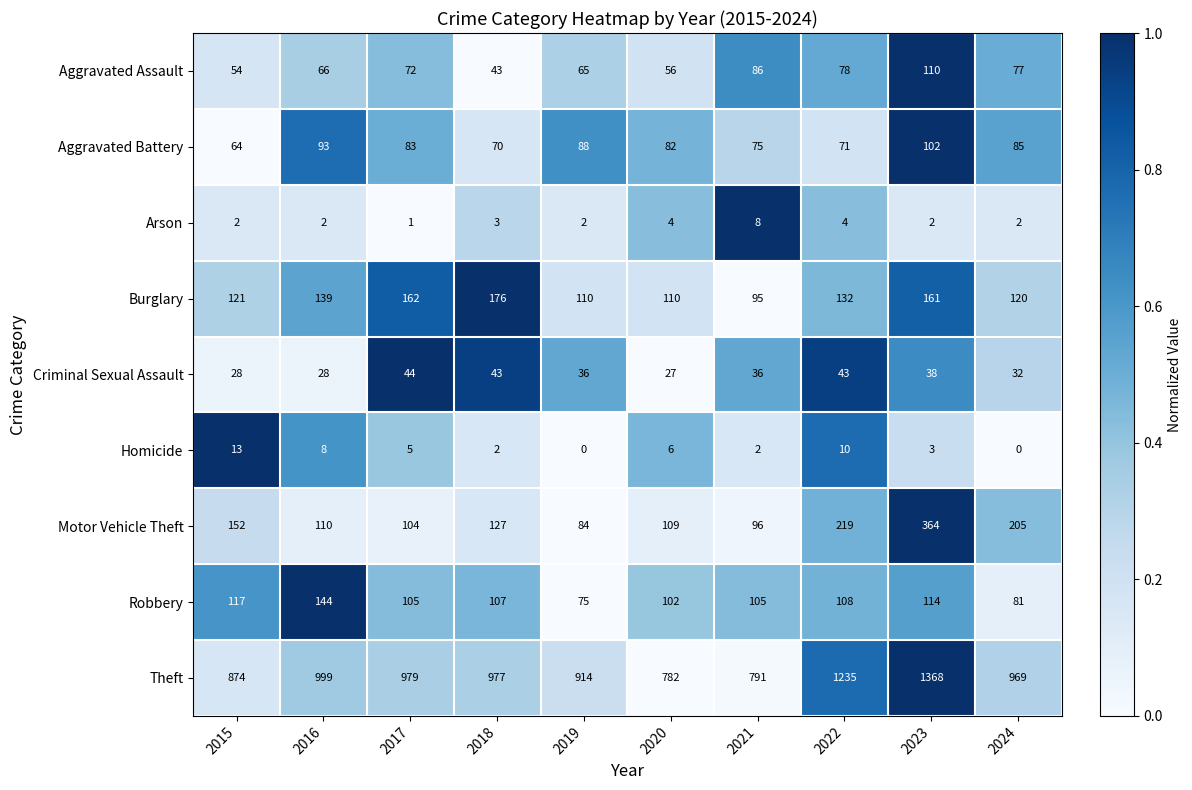

True or false: Homicide has a value of 5 at 2015.

False